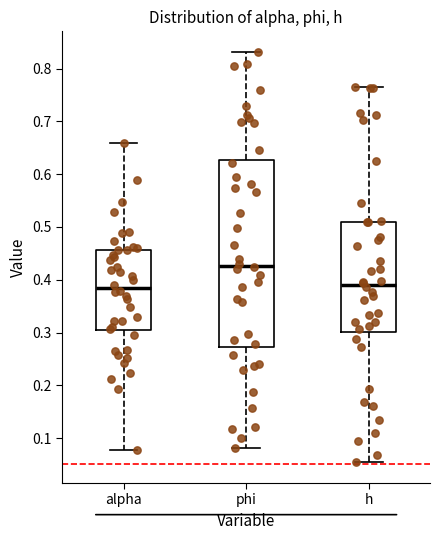

Where does the lower whisker of the box for alpha end on the y-axis? The values are not printed on the chart, so give them approximately, as read against the axis.

0.08